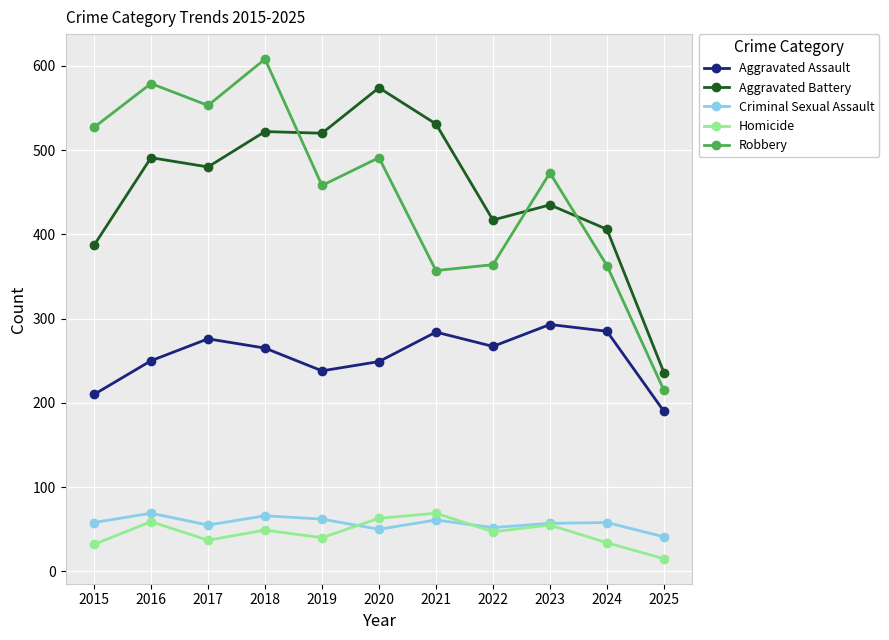

True or false: Robbery and Aggravated Assault cross at least once.

False